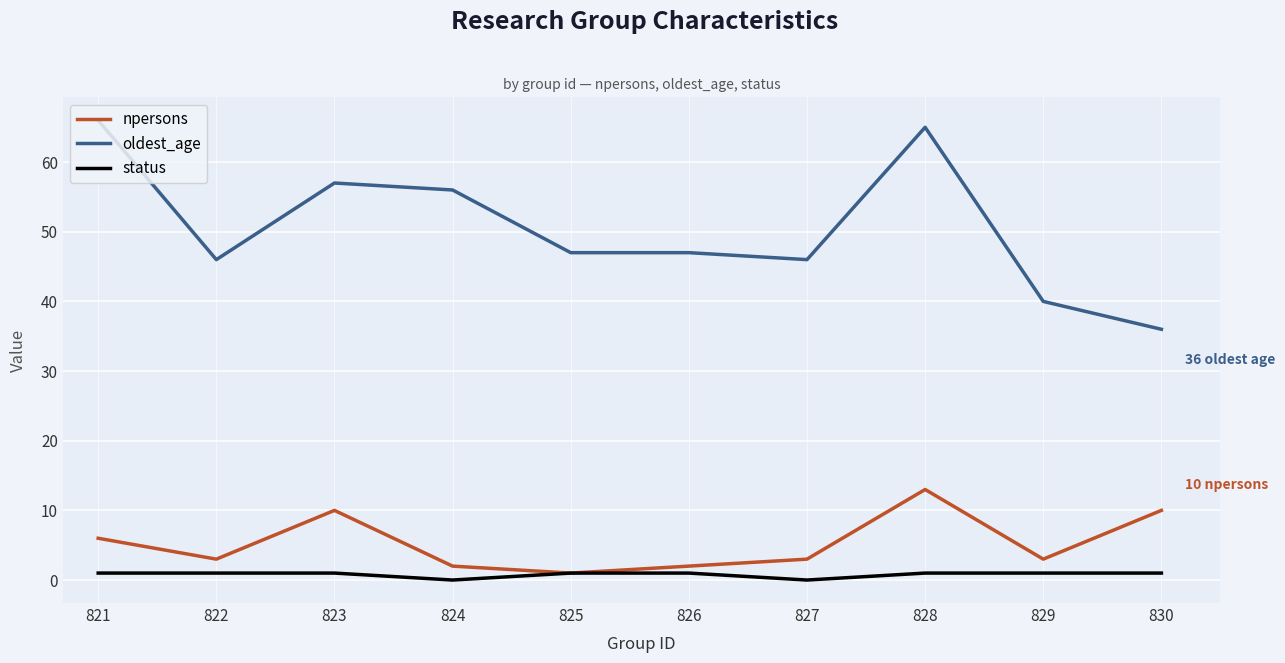

Which category has the highest value in the npersons series?

828